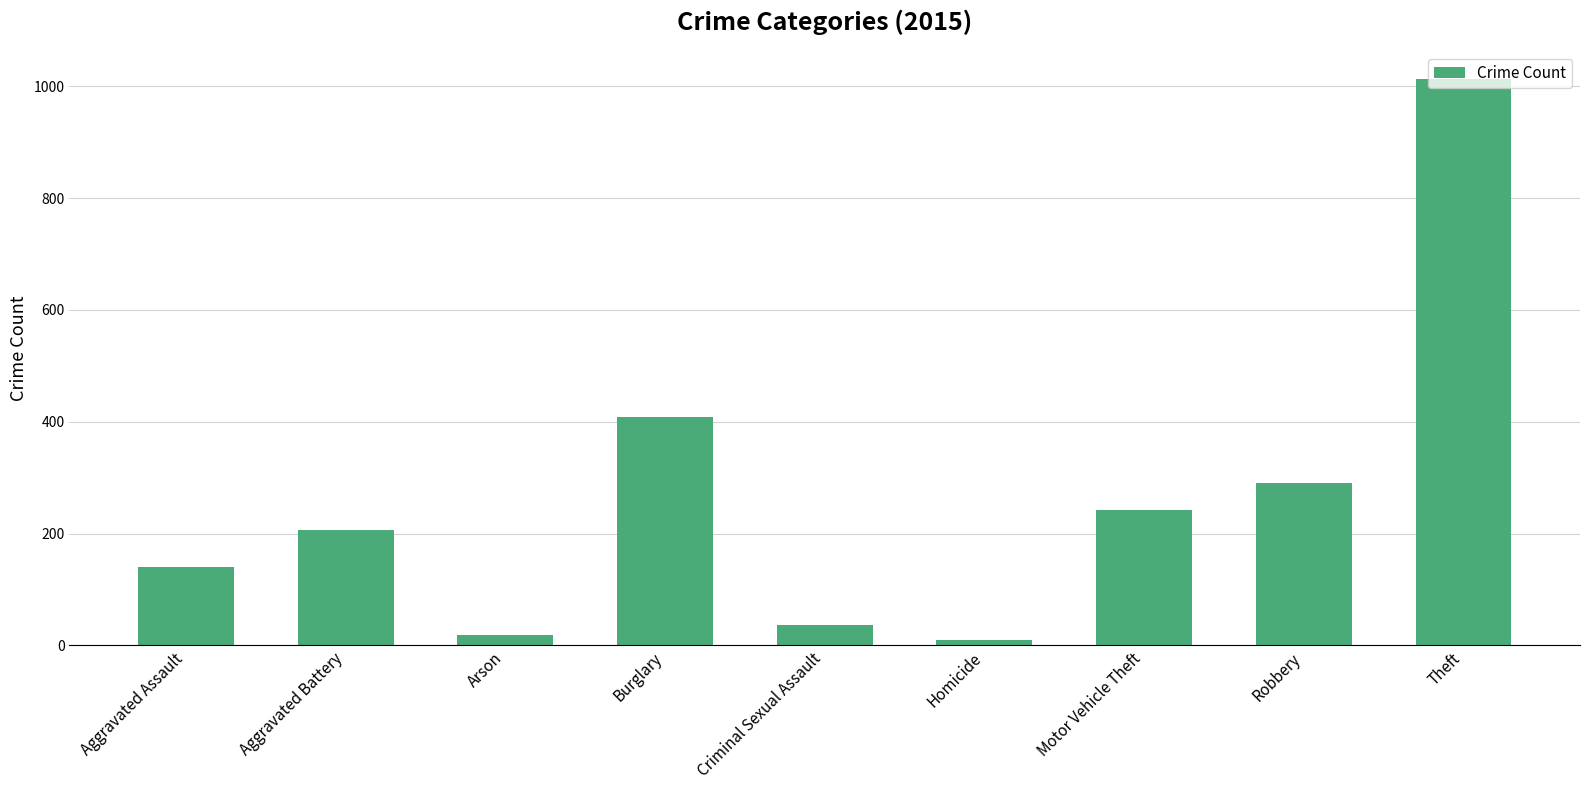

What is the change in value from Aggravated Assault to Arson?

-122